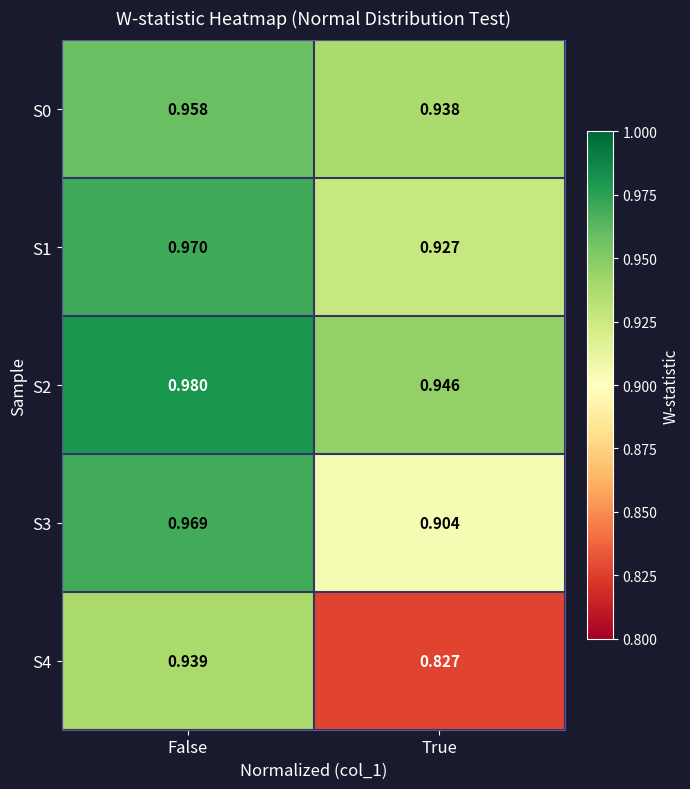

Which label corresponds to the largest value in the chart?

False